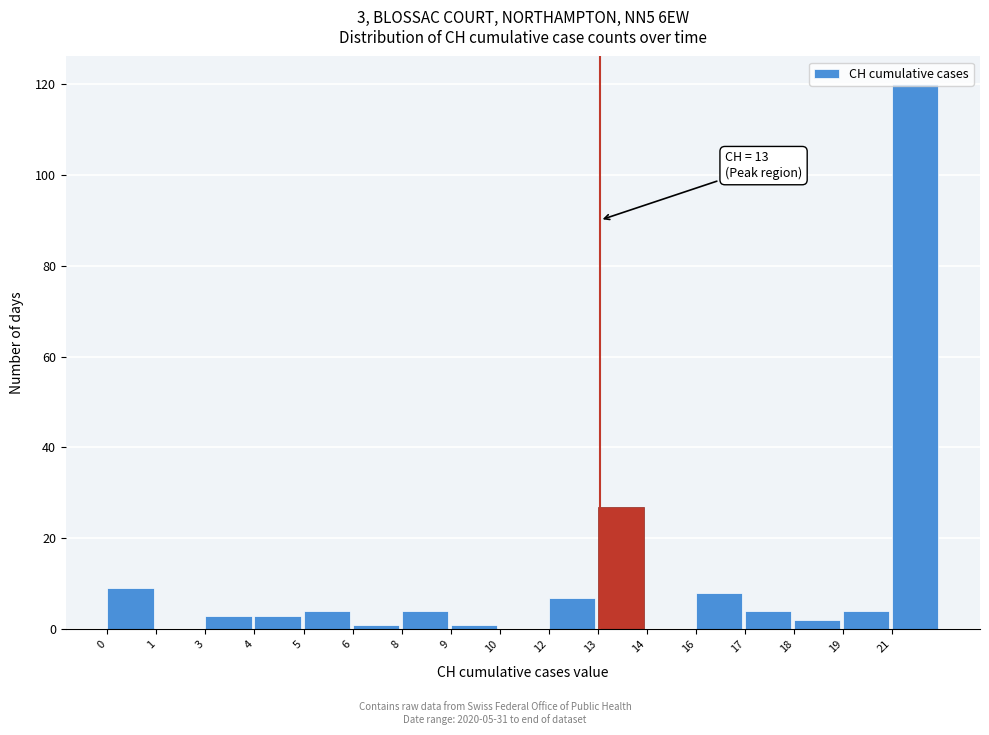

What is the change in value from 12 to 17?

-3